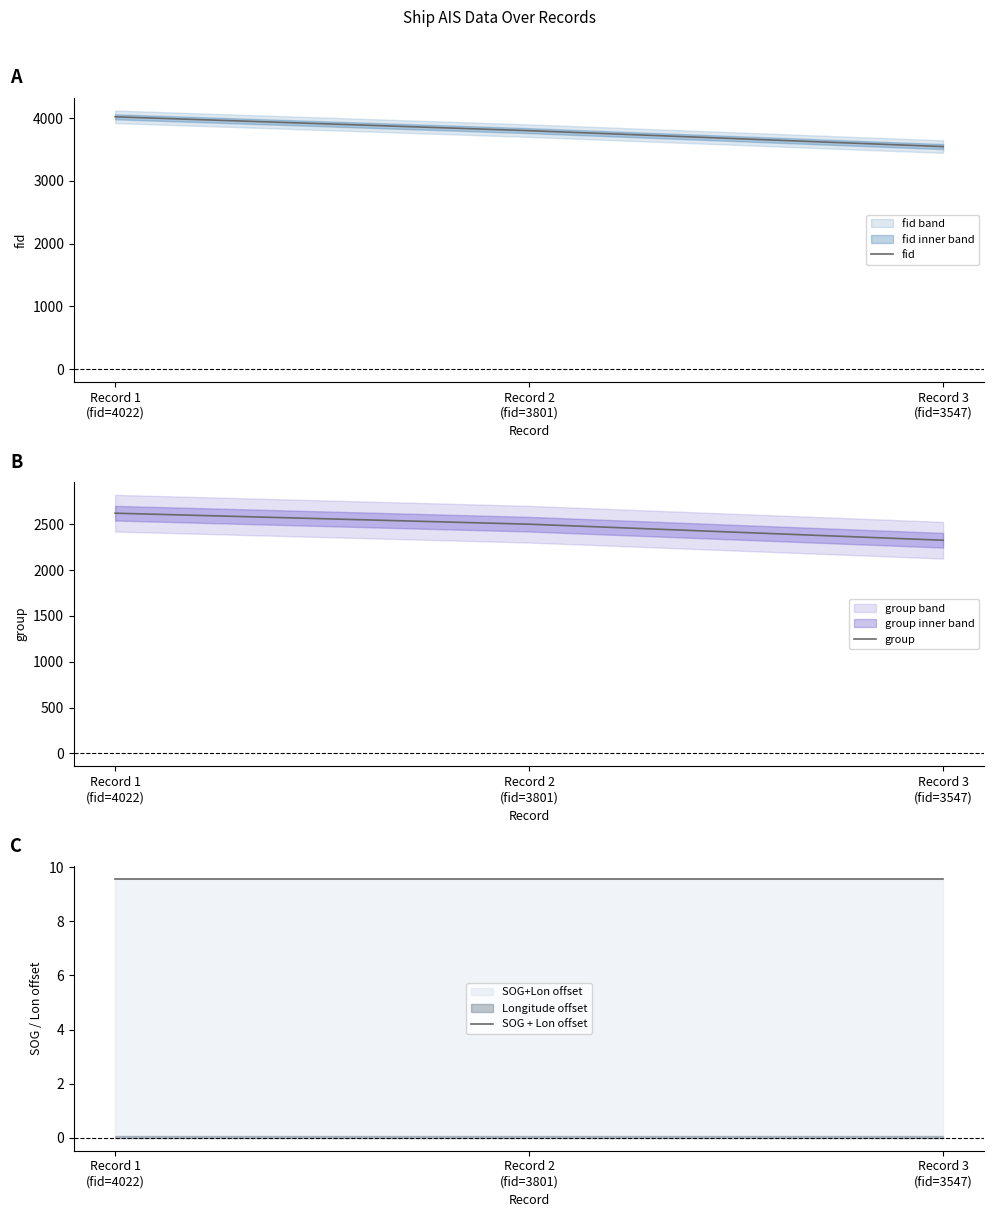

Which series changed the most between Record 1
(fid=4022) and Record 3
(fid=3547)?

fid